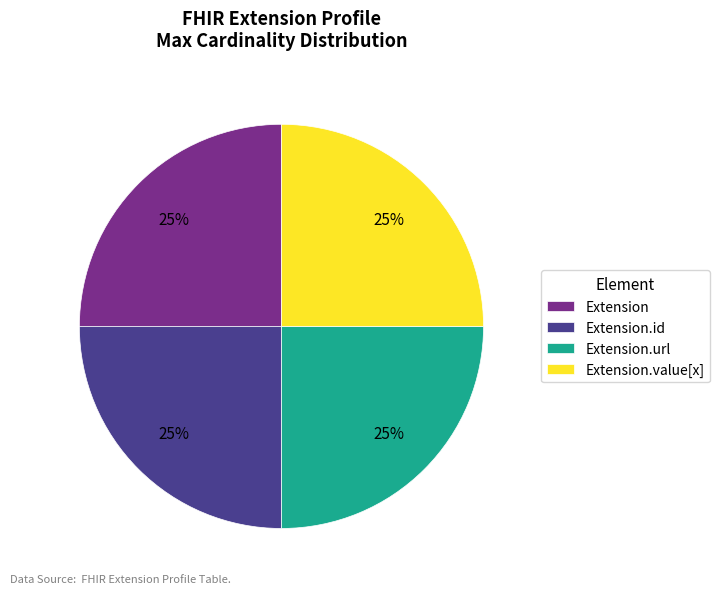

To the nearest percent, what portion does Extension.id represent?

25%